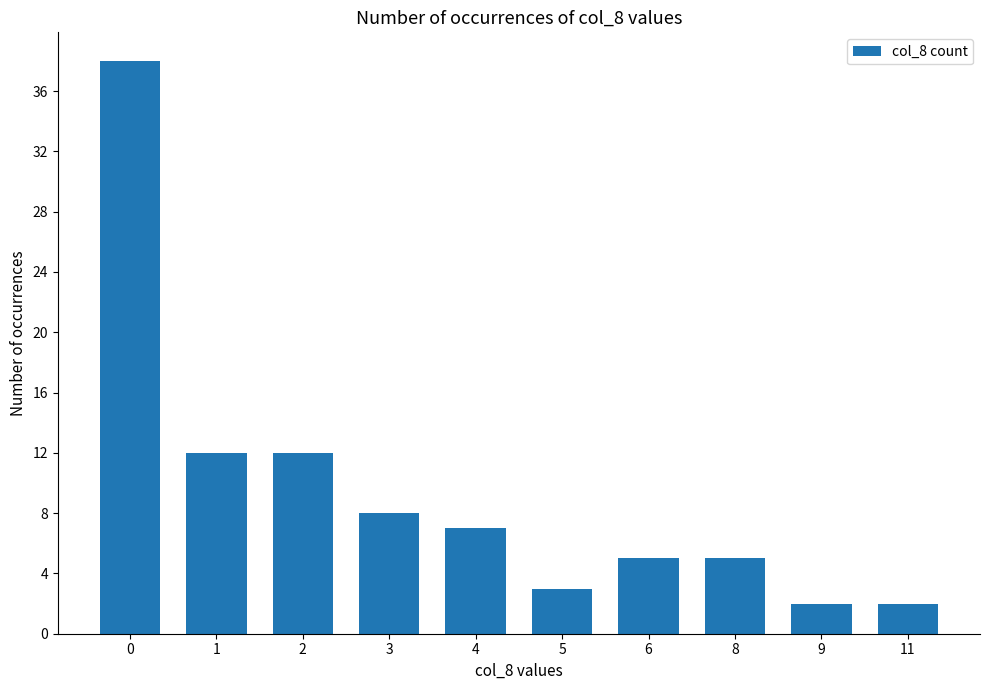

Approximately how many times larger is the value at 1 compared to 4?

1.7